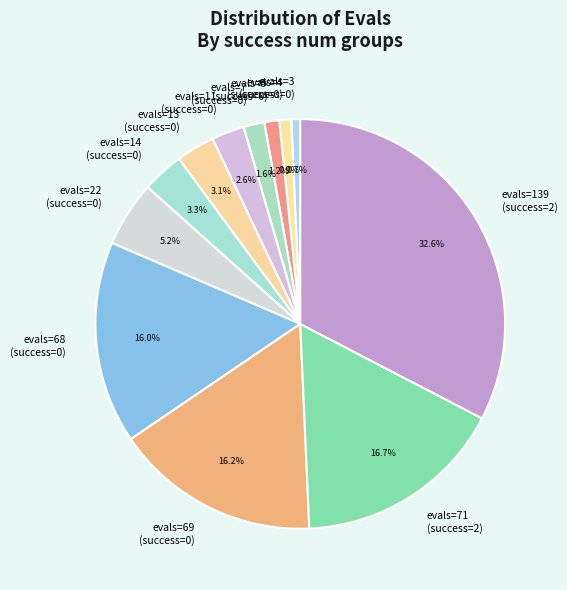

Is the sum of evals=14 (success=0) and evals=22 (success=0) greater than half?

No